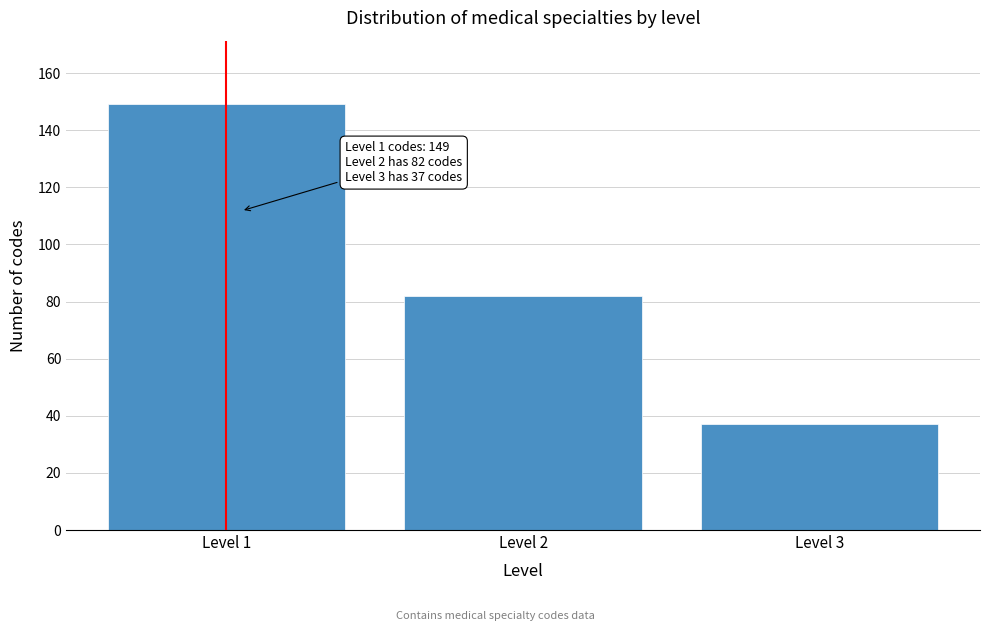

Reading left to right, extract all data points from this chart.

149	82	37